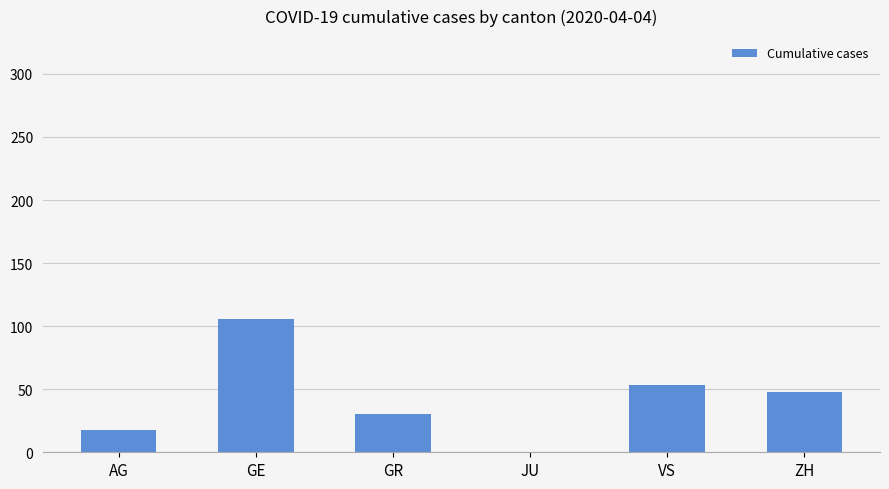

What is the change in value from JU to VS?

+53